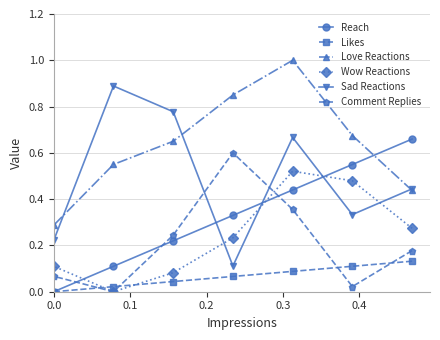

True or false: Likes and Sad Reactions intersect in this chart.

False